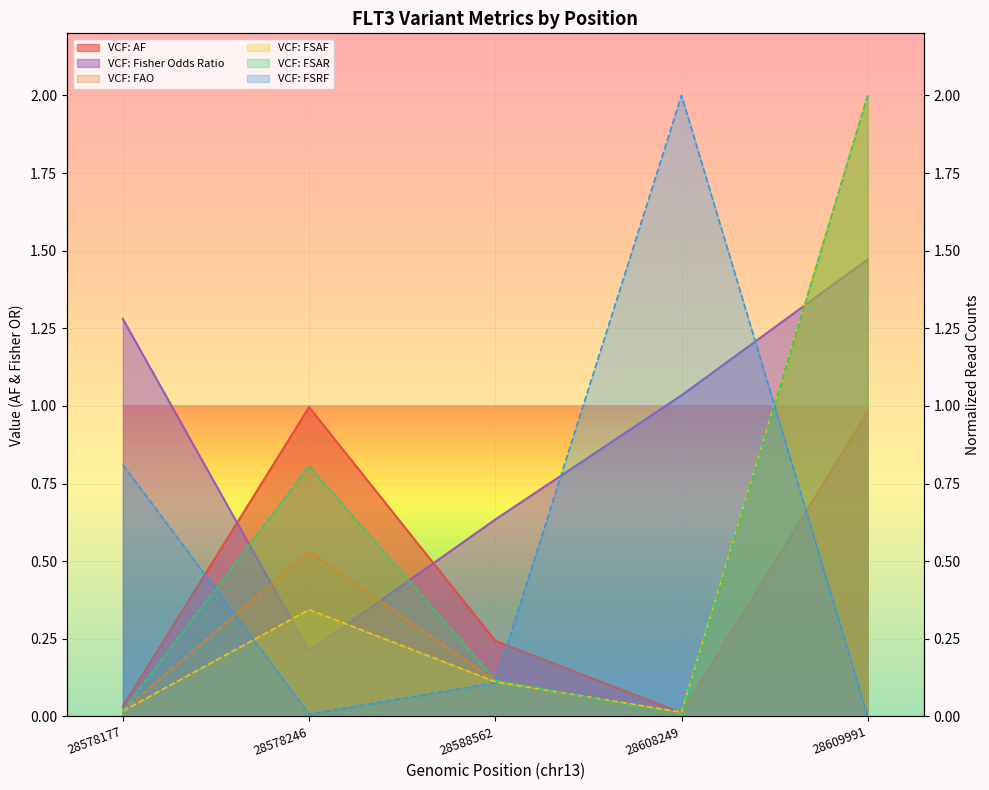

Does the chart display data point markers on the line(s)?

No